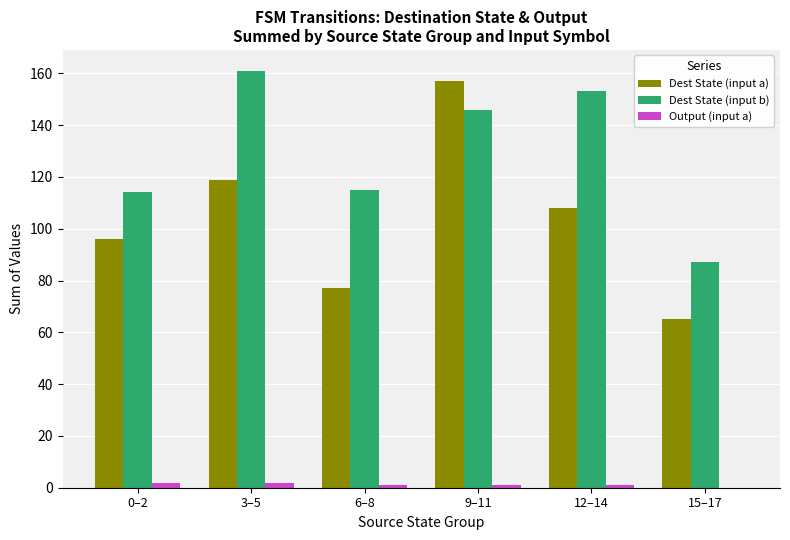

Which label corresponds to the largest value in the chart?

3–5